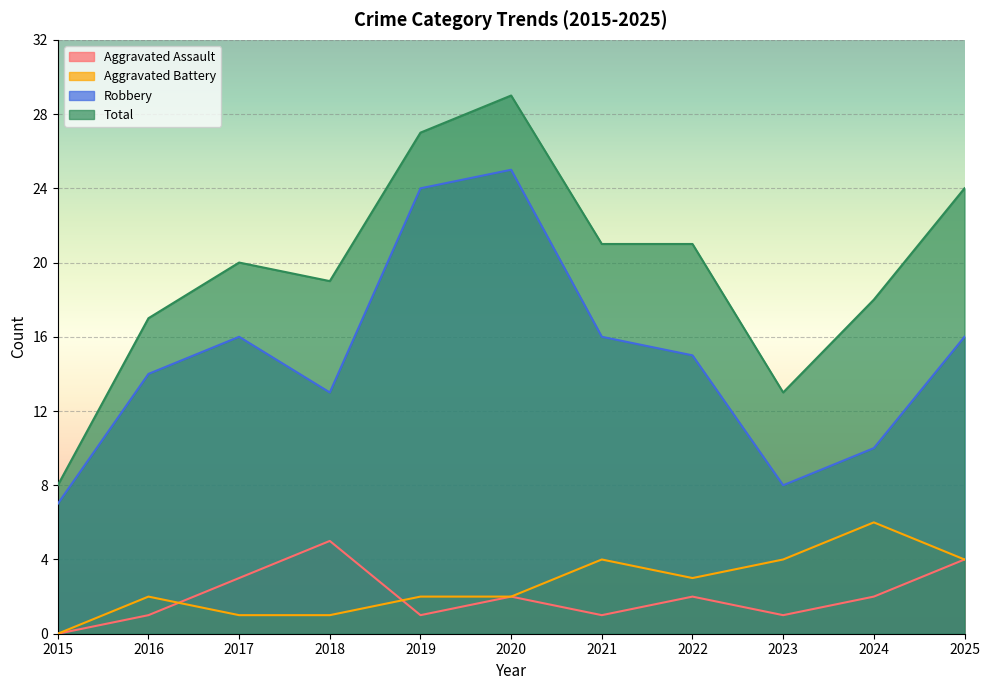

True or false: Total and Aggravated Battery intersect in this chart.

False